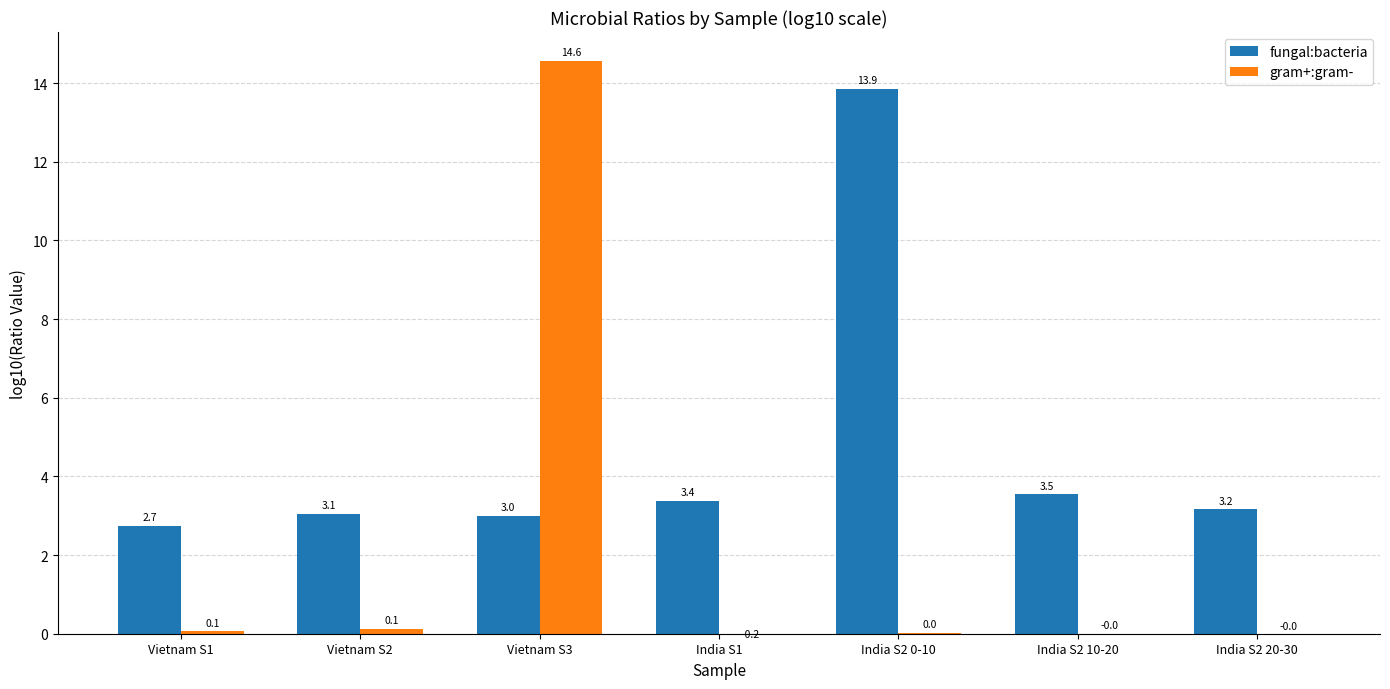

Which has a higher value, Vietnam S1 or Vietnam S3?

Vietnam S3